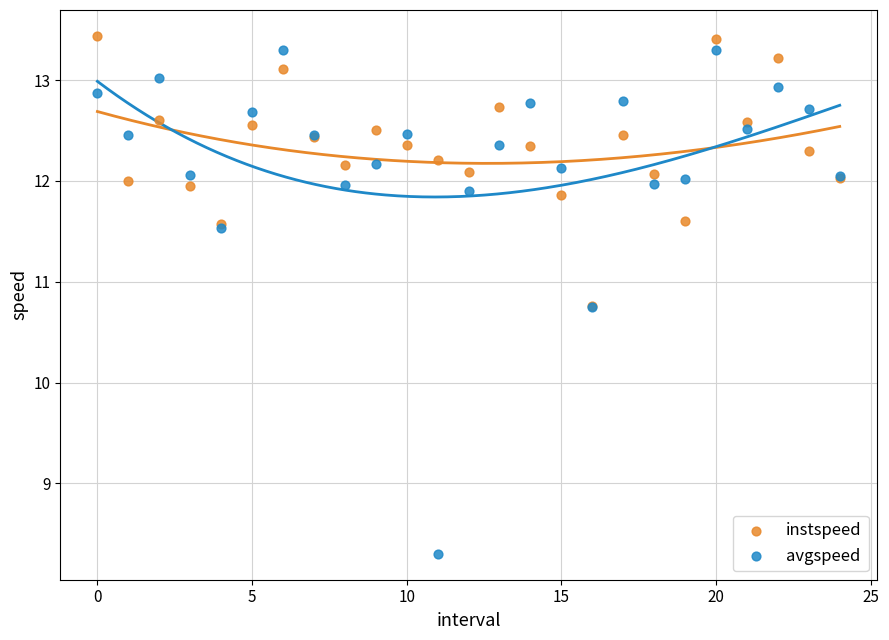

Which series contains the lowest Y value?

avgspeed